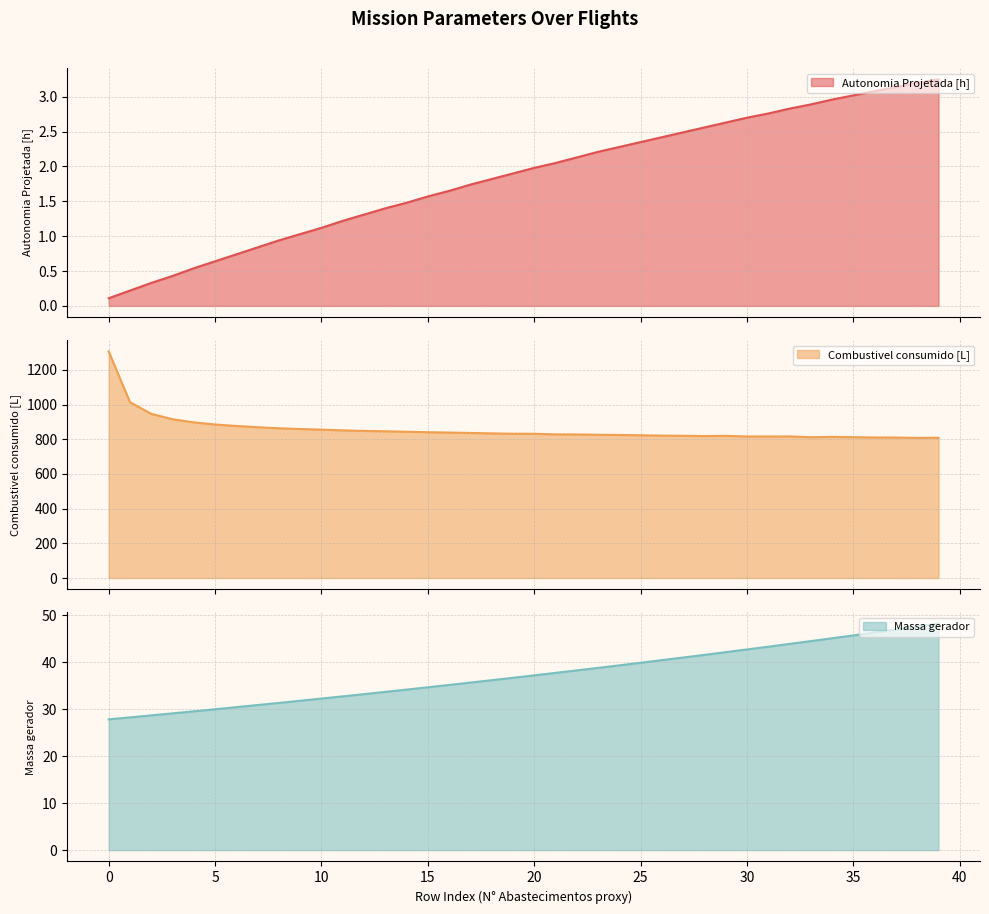

Reading right to left, list all the values displayed in this chart.

Autonomia Projetada [h]: 3.2	3.2	3.1	3.1	3.0	3.0	2.9	2.8	2.8	2.7	2.6	2.6	2.5	2.4	2.4	2.3	2.2	2.1	2.0	2.0	1.9	1.8	1.7	1.6	1.6	1.5	1.4	1.3	1.2	1.1	1.0	0.9	0.8	0.7	0.6	0.5	0.4	0.3	0.2	0.1
Combustivel consumido [L]: 808.9	808.2	810.4	810.6	812.3	814.1	812.0	816.7	816.3	816.4	819.9	818.7	820.3	821.3	823.2	825.3	826.2	828.0	828.6	831.8	832.1	834.2	836.7	838.9	841.1	843.5	846.3	848.4	851.7	855.9	859.4	863.6	869.7	877.0	885.4	897.6	915.8	946.8	1014.3	1306.8
Massa gerador: 48.2	47.6	47.0	46.3	45.7	45.1	44.5	43.9	43.3	42.7	42.1	41.6	41.0	40.5	39.9	39.3	38.8	38.3	37.7	37.2	36.7	36.2	35.7	35.2	34.7	34.2	33.7	33.2	32.7	32.3	31.8	31.3	30.9	30.4	30.0	29.6	29.1	28.7	28.3	27.8